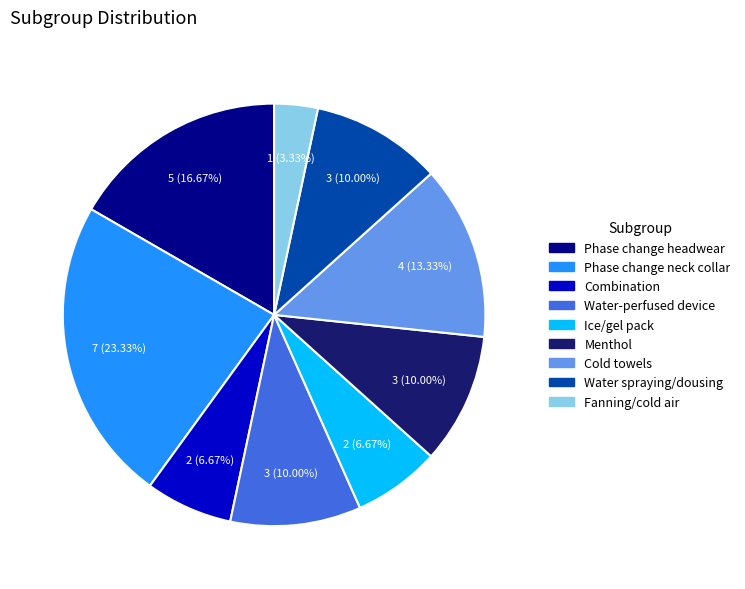

Is it true that Ice/gel pack is 1% of the pie?

False